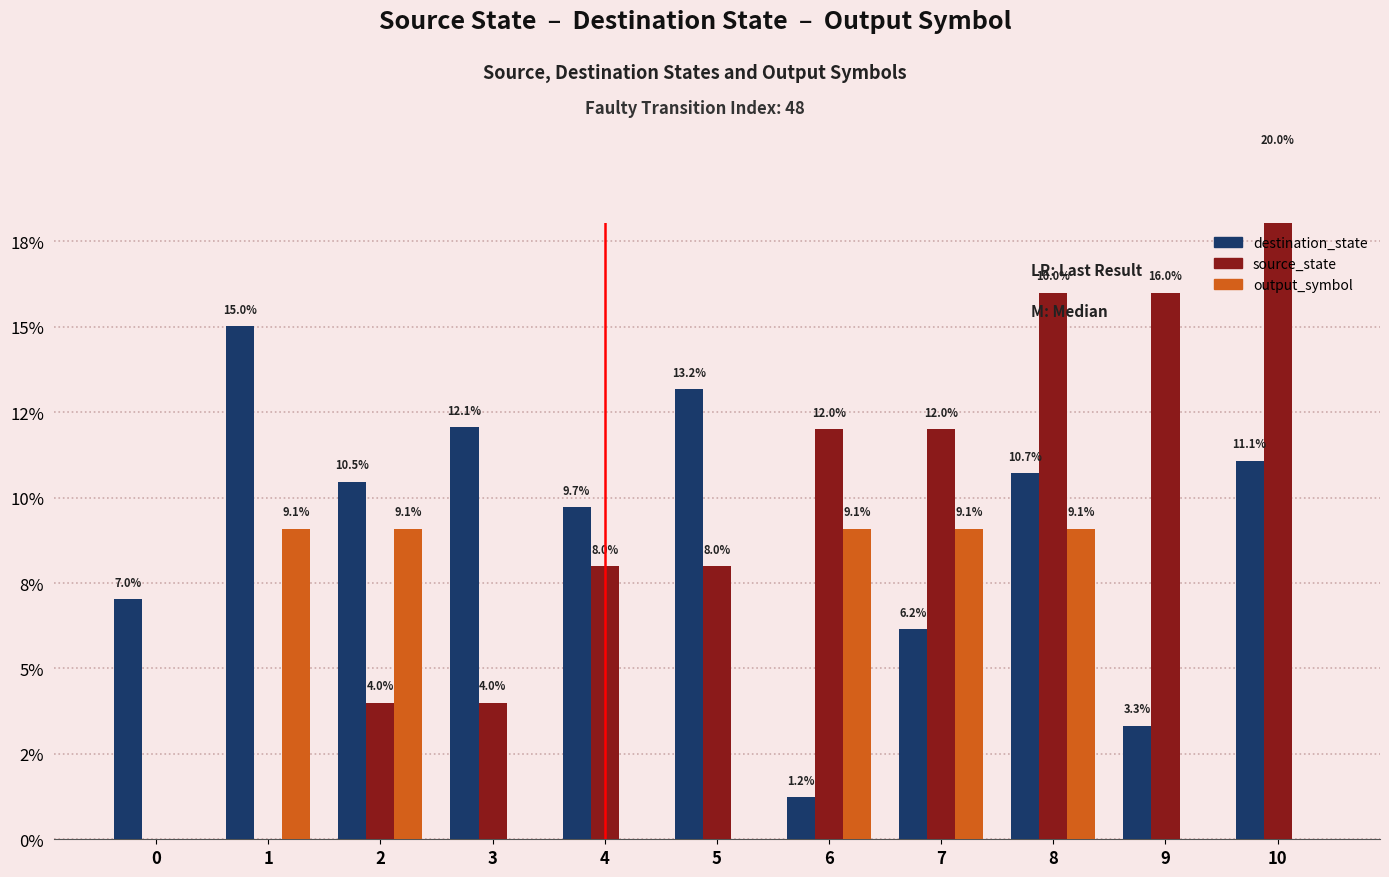

What is the sum of all destination_state values?

100.0